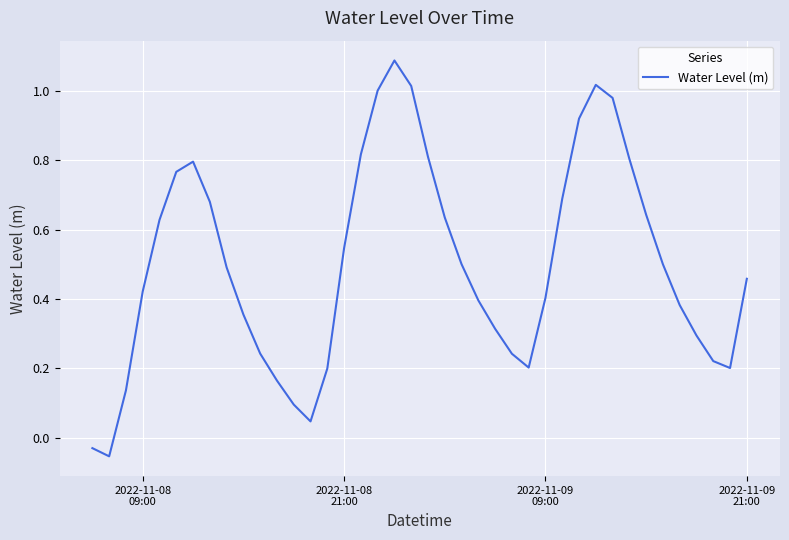

What is the difference between the maximum and minimum values?

1.1